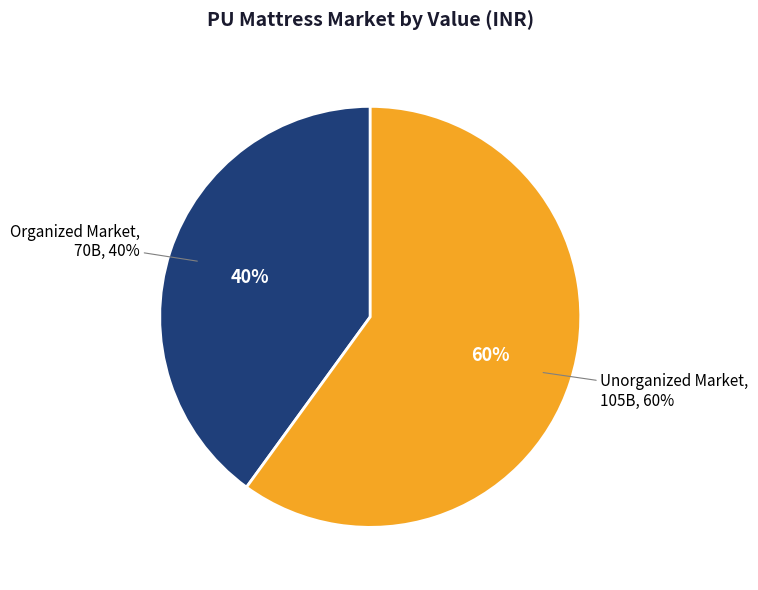

Does any single category account for the majority?

Yes